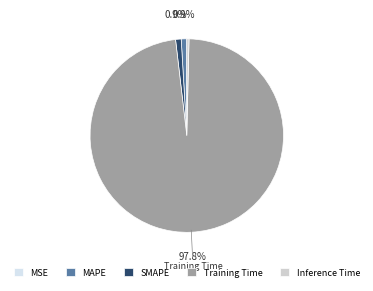

Is it true that MSE is 6% of the pie?

False